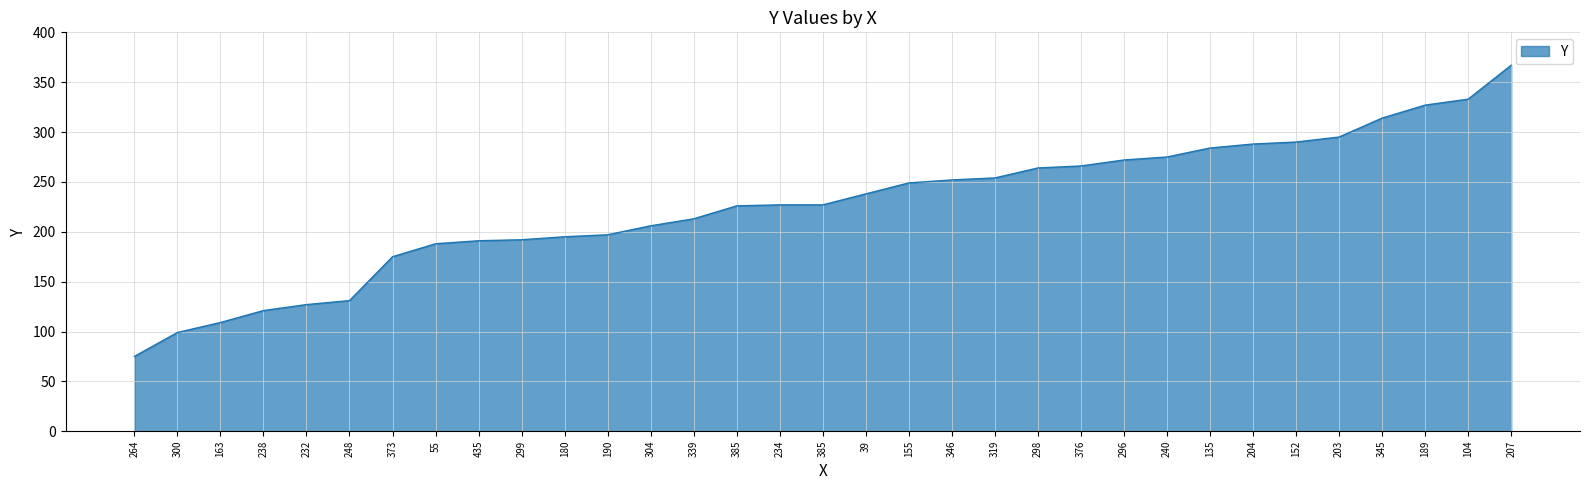

What is the maximum value shown in the chart?

367